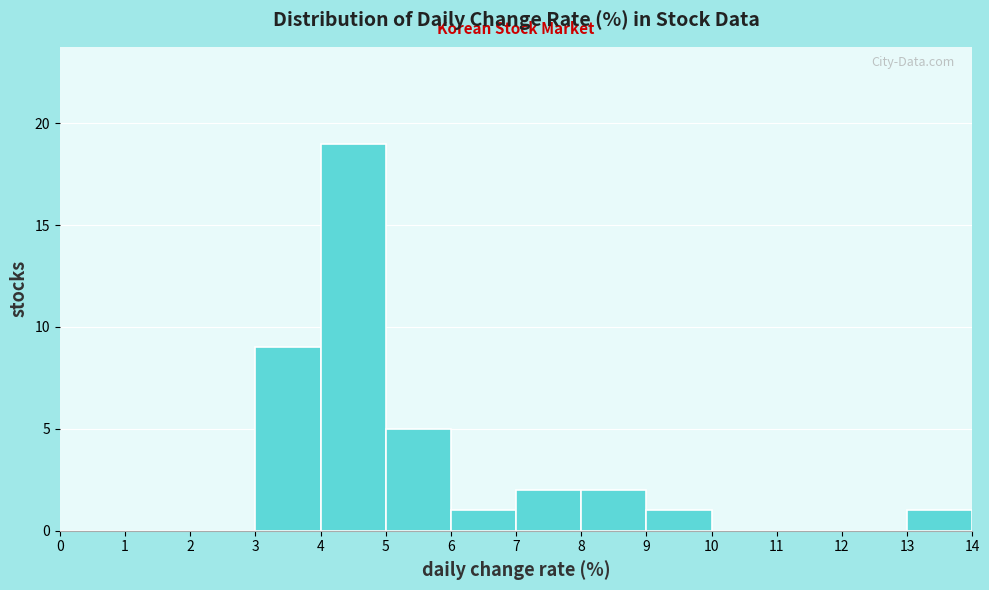

Over which range of the x-axis is the bar tallest?

4 to 5